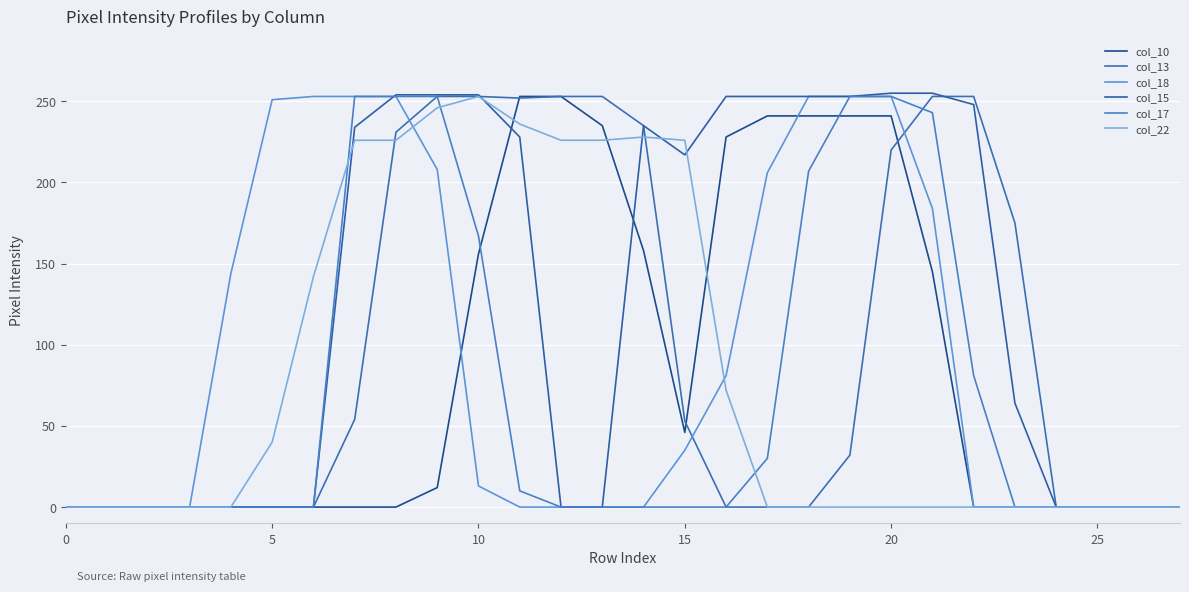

How many lines are shown in the chart?

6